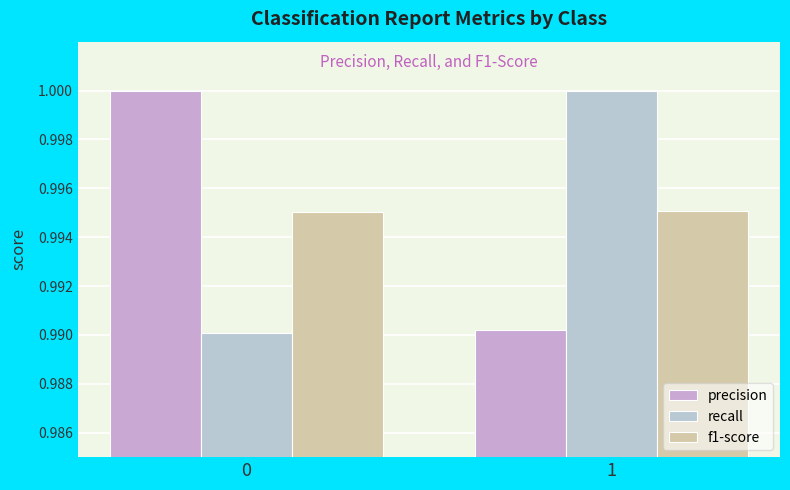

Which series changed the most between 0 and 1?

recall